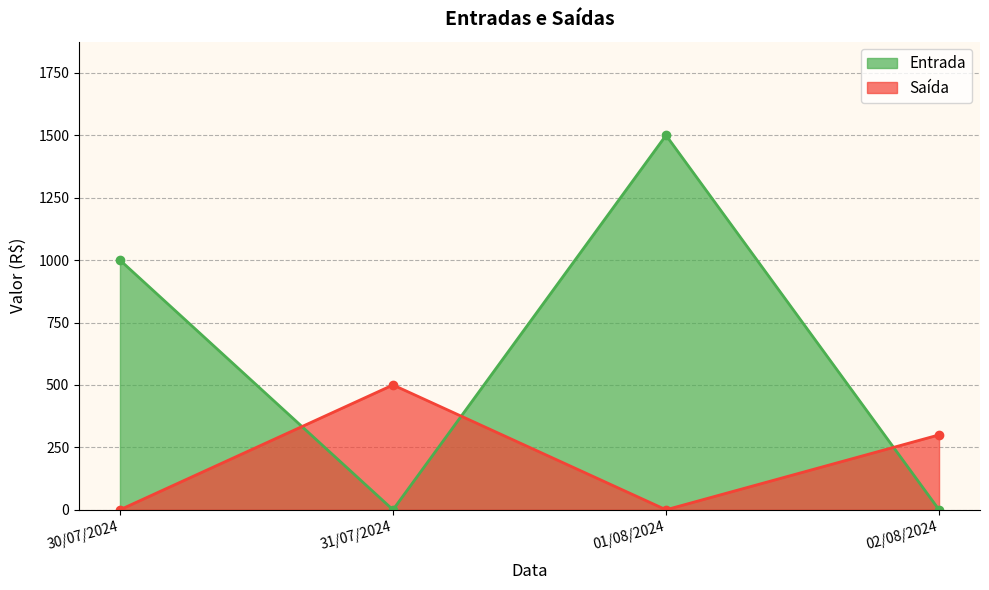

At which label is Entrada closest to 750?

30/07/2024